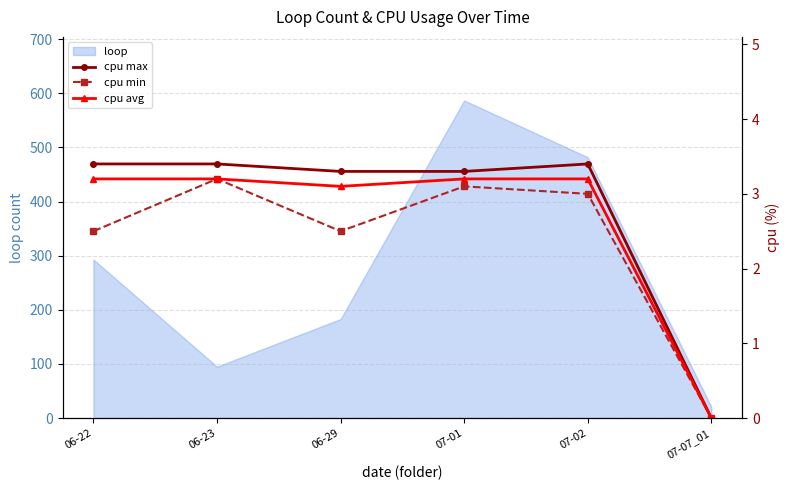

At which category does cpu max reach its first local peak?

07-02